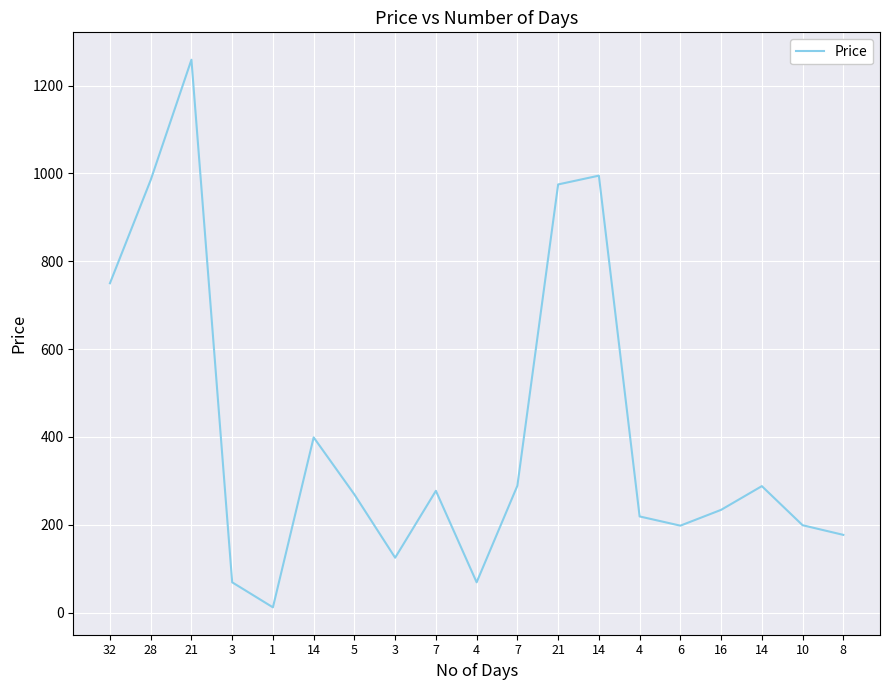

How many lines are shown in the chart?

1